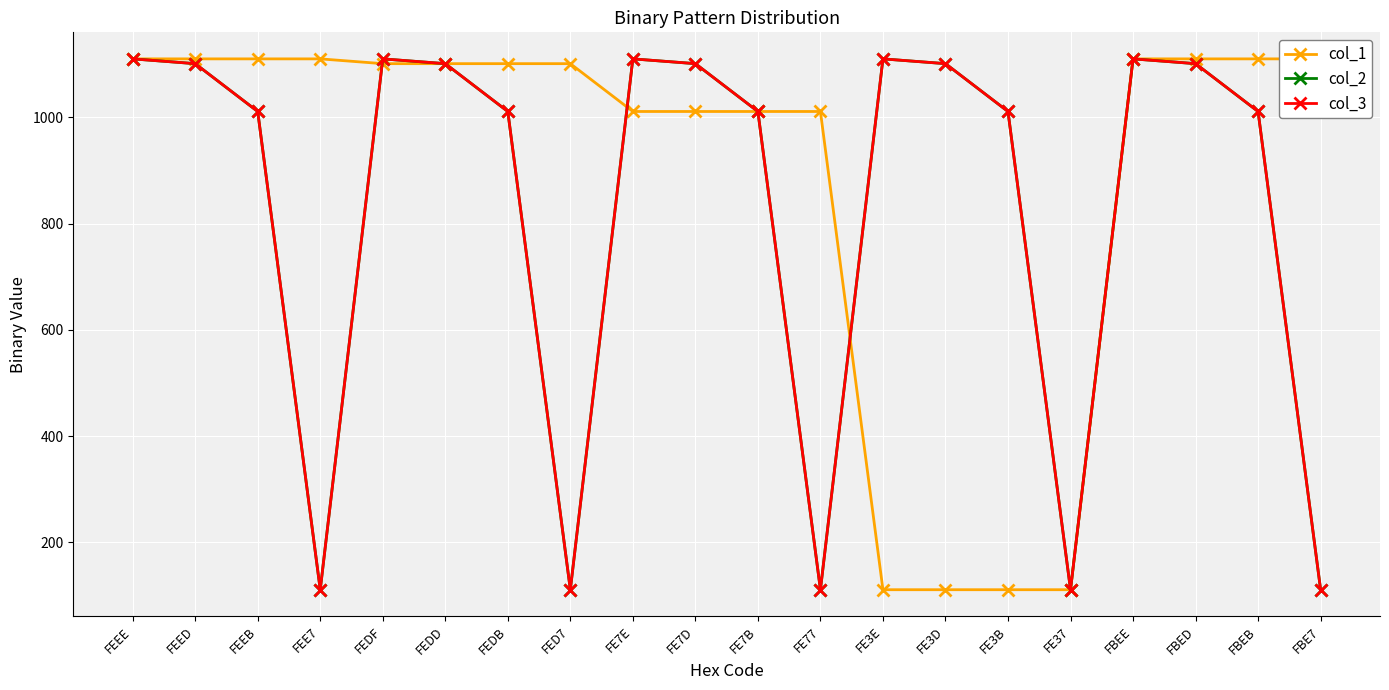

Between FEDF and FED7, which is larger?

FEDF